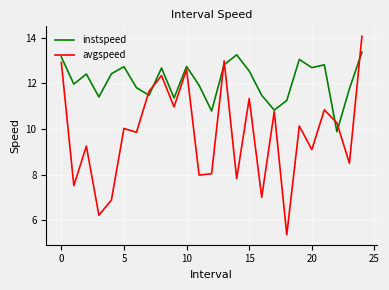

What are all the series names shown in the legend?

instspeed, avgspeed